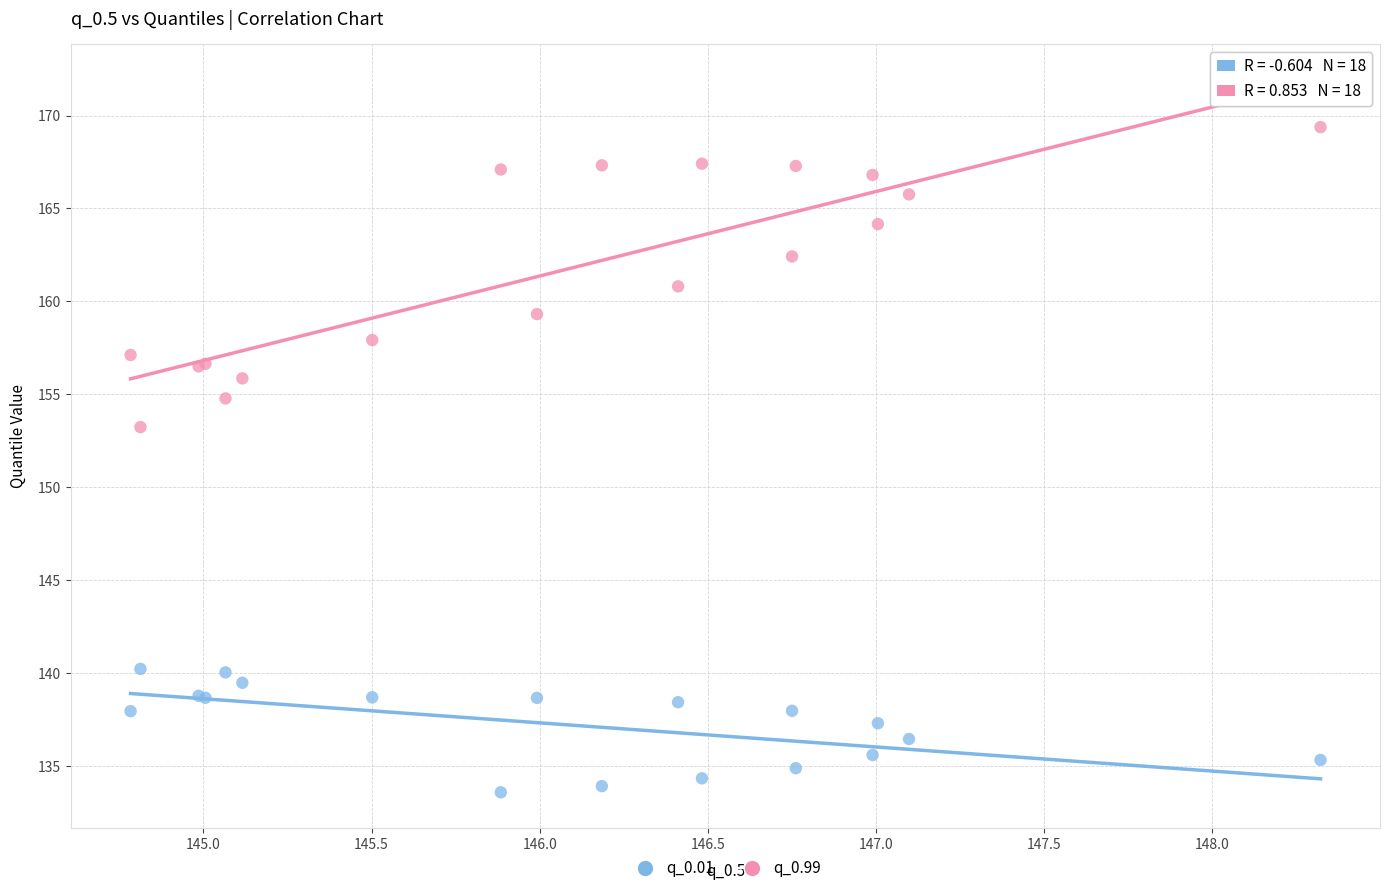

Which series contains the highest Y value?

q_0.99